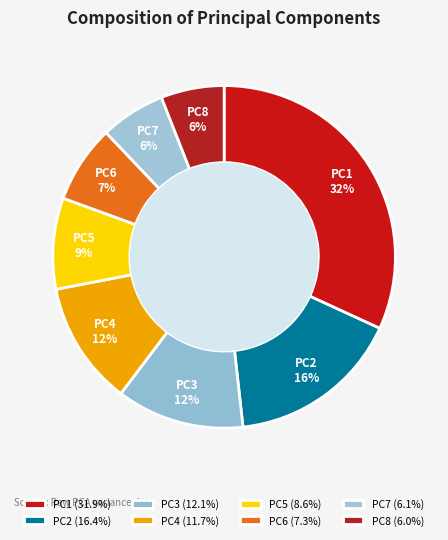

To the nearest percent, what is the difference between the largest and smallest slice percentages?

26%